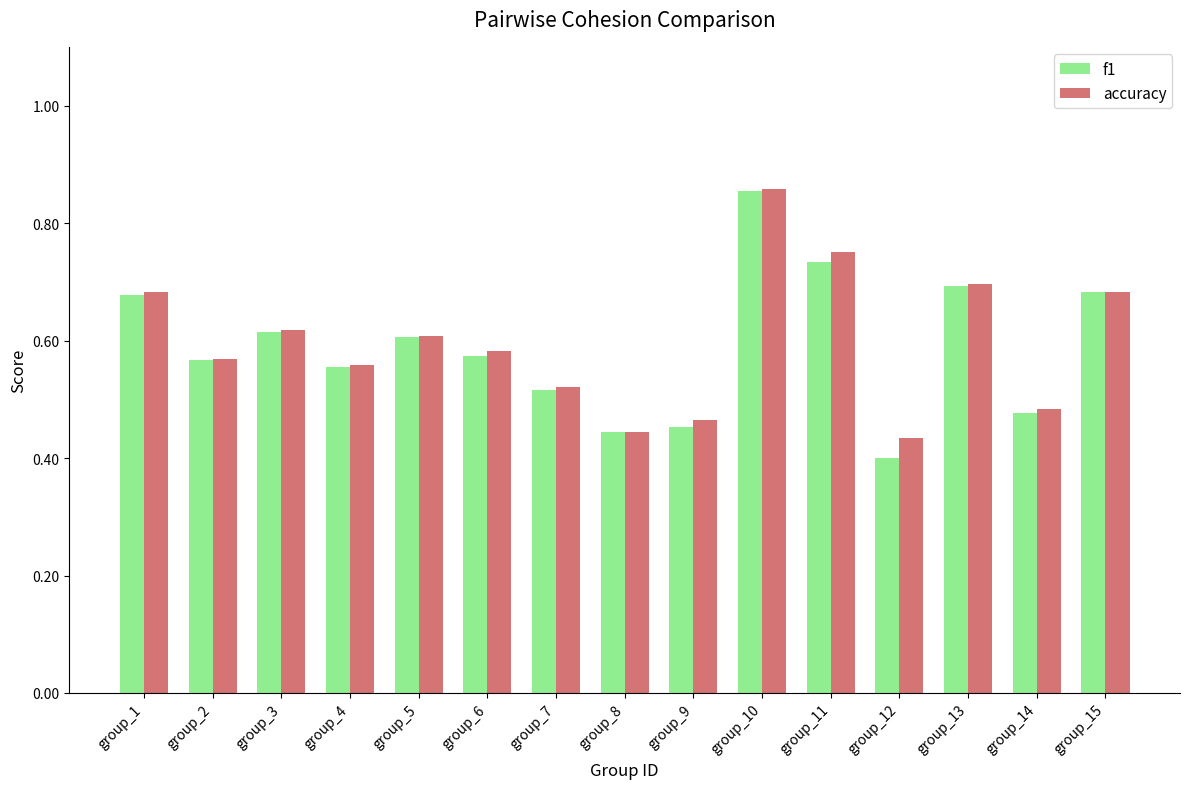

What is the sum of the f1 values at group_4 and group_3?

1.2